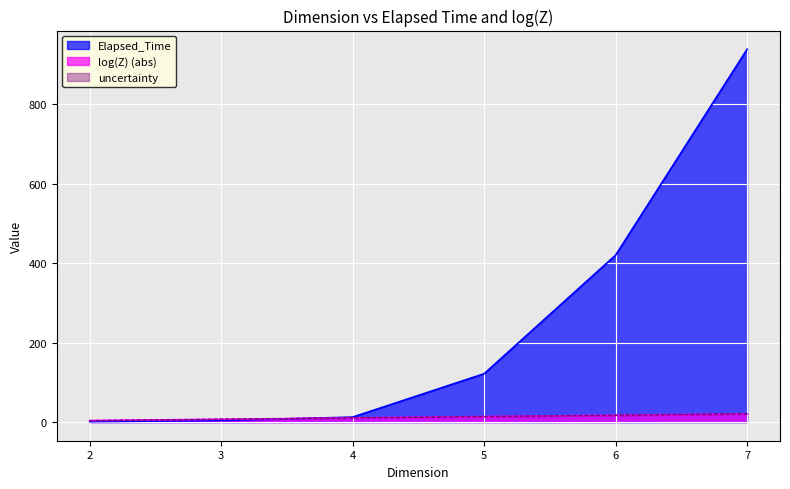

Where do log(Z) and Elapsed_Time first cross each other?

3 and 4